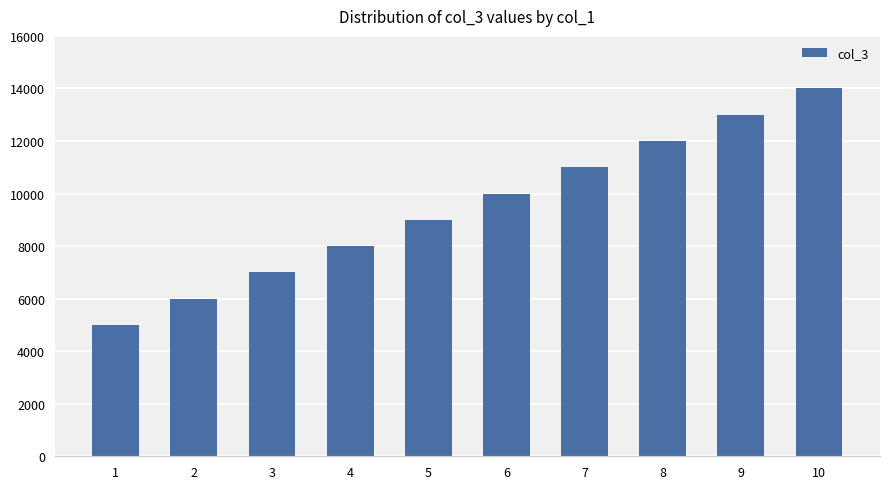

List the labels in order of value, largest first.

10, 9, 8, 7, 6, 5, 4, 3, 2, 1